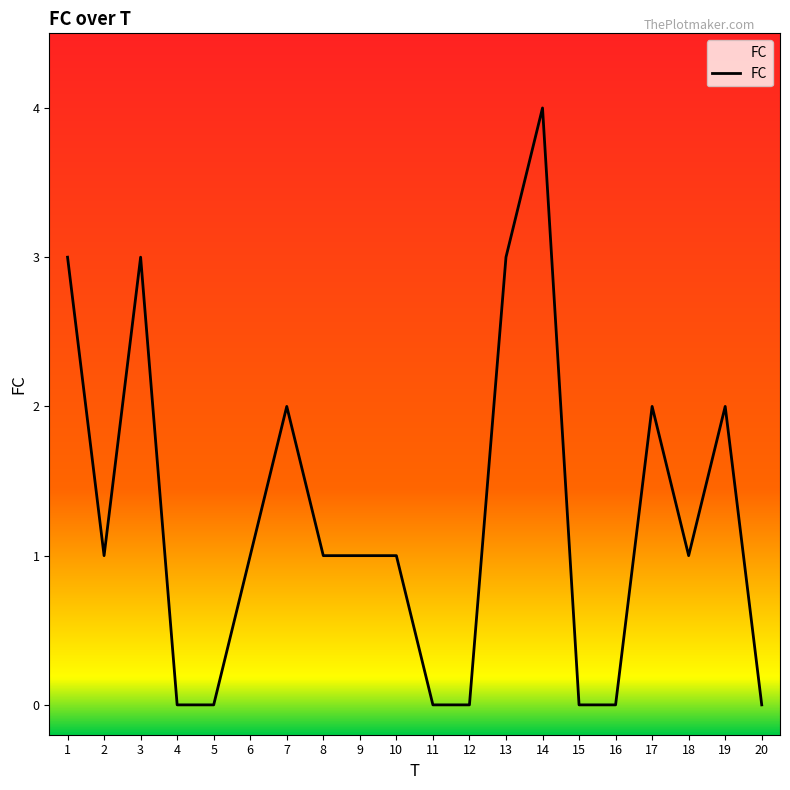

At which category does the data reach its first local peak?

3